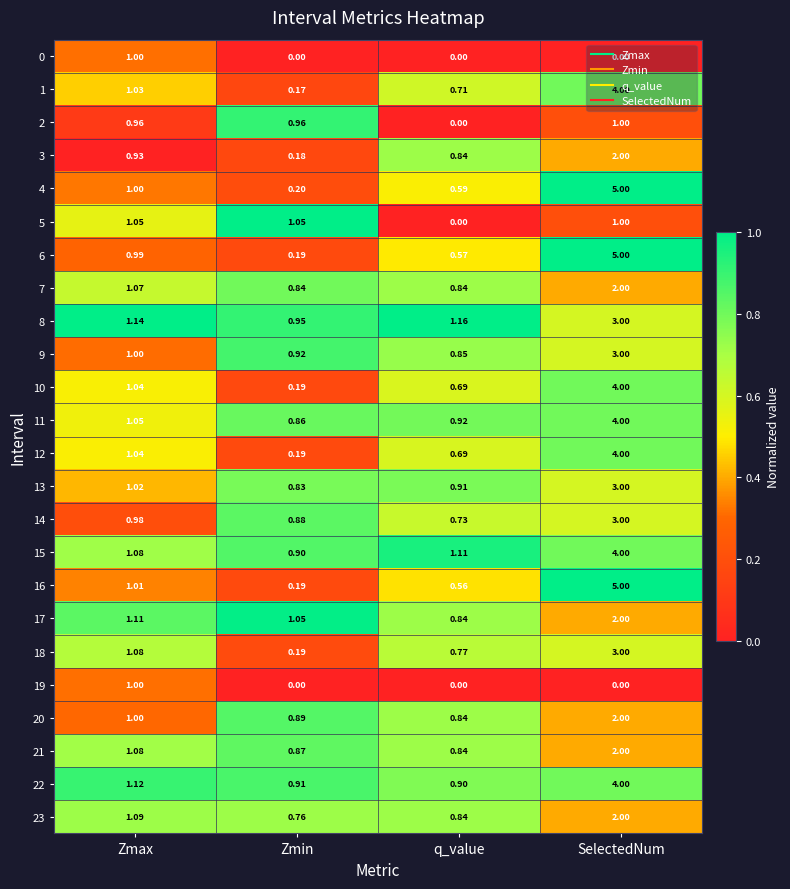

List the labels in order of 9 value, smallest first.

q_value, Zmin, Zmax, SelectedNum